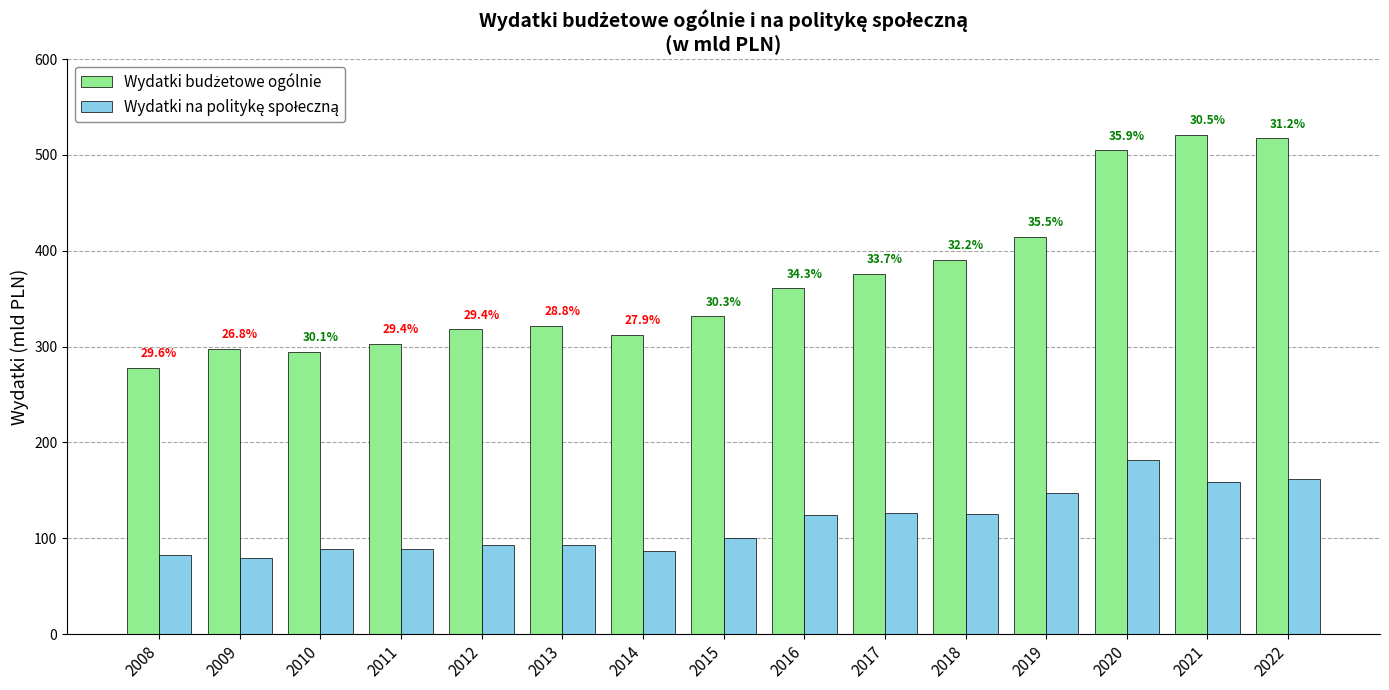

At which category is the sum across all series the highest?

2020